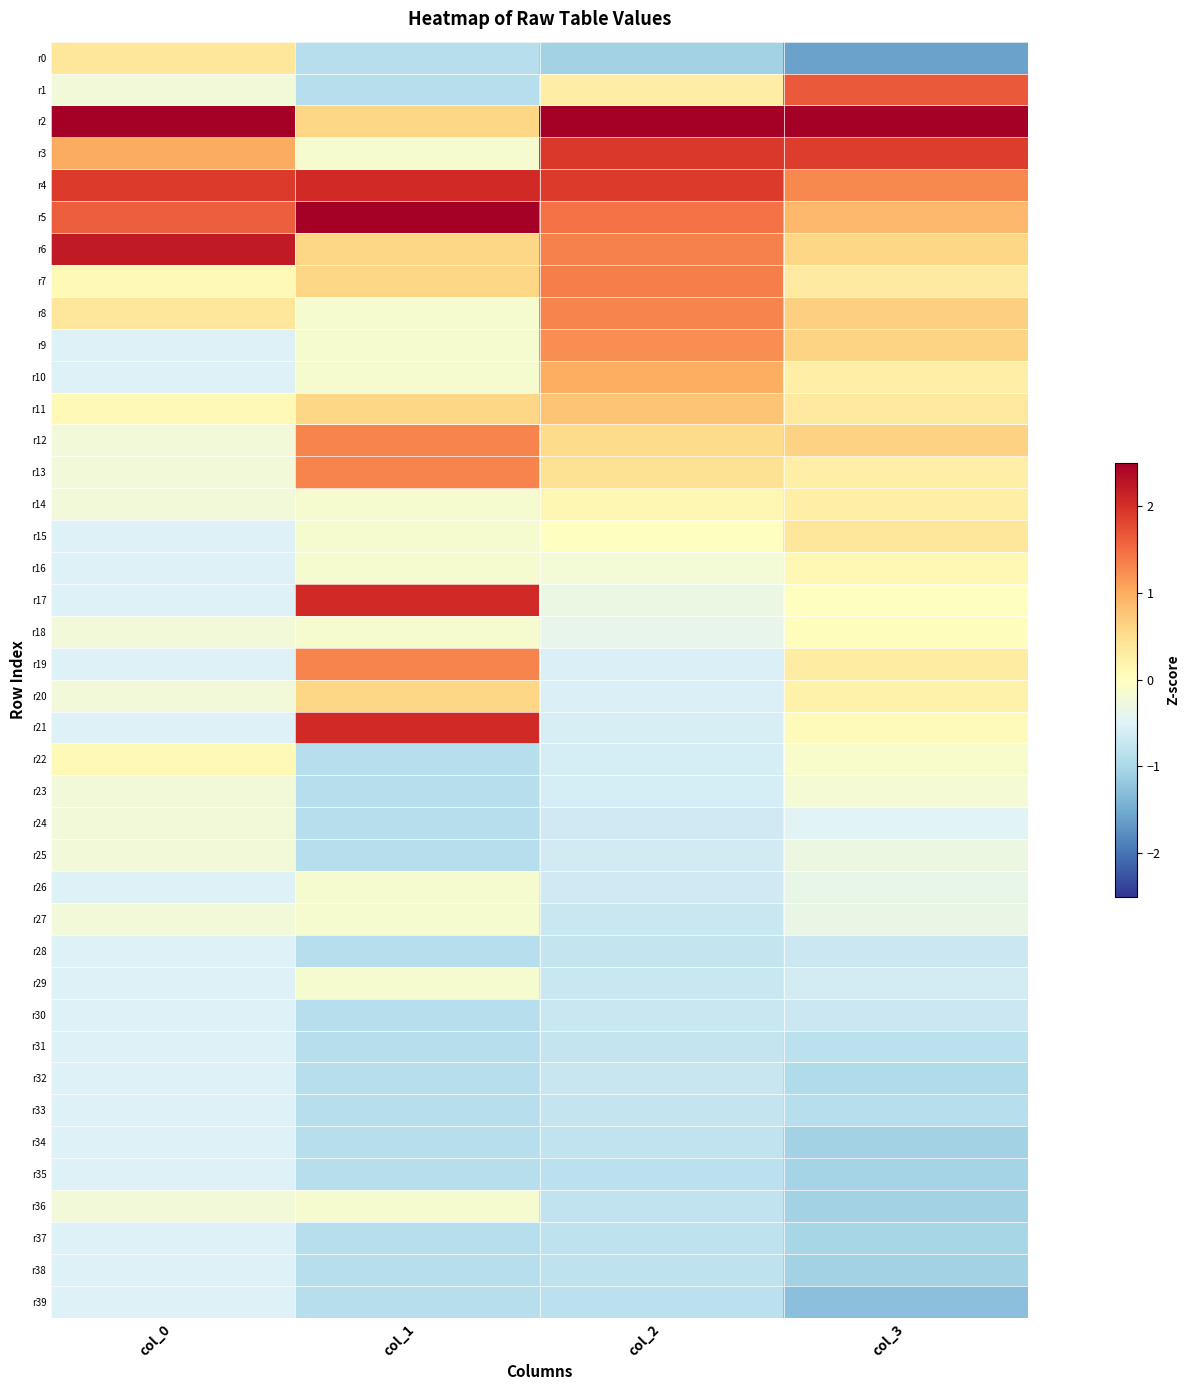

Reading left to right, list all the values displayed in this chart.

r0: col_0=0.4	col_1=-0.9	col_2=-1.1	col_3=-1.6
r1: col_0=-0.2	col_1=-0.9	col_2=0.3	col_3=1.6
r2: col_0=4.7	col_1=0.6	col_2=3.1	col_3=3.9
r3: col_0=1.0	col_1=-0.1	col_2=1.9	col_3=1.9
r4: col_0=1.9	col_1=2.1	col_2=1.9	col_3=1.3
r5: col_0=1.6	col_1=2.8	col_2=1.5	col_3=0.9
r6: col_0=2.2	col_1=0.6	col_2=1.3	col_3=0.6
r7: col_0=0.1	col_1=0.6	col_2=1.4	col_3=0.3
r8: col_0=0.4	col_1=-0.1	col_2=1.3	col_3=0.7
r9: col_0=-0.5	col_1=-0.1	col_2=1.2	col_3=0.6
r10: col_0=-0.5	col_1=-0.1	col_2=1.0	col_3=0.3
r11: col_0=0.1	col_1=0.6	col_2=0.8	col_3=0.3
r12: col_0=-0.2	col_1=1.3	col_2=0.5	col_3=0.6
r13: col_0=-0.2	col_1=1.3	col_2=0.5	col_3=0.3
r14: col_0=-0.2	col_1=-0.1	col_2=0.1	col_3=0.3
r15: col_0=-0.5	col_1=-0.1	col_2=0.0	col_3=0.4
r16: col_0=-0.5	col_1=-0.1	col_2=-0.2	col_3=0.1
r17: col_0=-0.5	col_1=2.1	col_2=-0.3	col_3=0.0
r18: col_0=-0.2	col_1=-0.1	col_2=-0.4	col_3=0.0
r19: col_0=-0.5	col_1=1.3	col_2=-0.5	col_3=0.3
r20: col_0=-0.2	col_1=0.6	col_2=-0.5	col_3=0.2
r21: col_0=-0.5	col_1=2.1	col_2=-0.6	col_3=0.1
r22: col_0=0.1	col_1=-0.9	col_2=-0.6	col_3=-0.1
r23: col_0=-0.2	col_1=-0.9	col_2=-0.6	col_3=-0.2
r24: col_0=-0.2	col_1=-0.9	col_2=-0.7	col_3=-0.5
r25: col_0=-0.2	col_1=-0.9	col_2=-0.6	col_3=-0.3
r26: col_0=-0.5	col_1=-0.1	col_2=-0.7	col_3=-0.4
r27: col_0=-0.2	col_1=-0.1	col_2=-0.7	col_3=-0.3
r28: col_0=-0.5	col_1=-0.9	col_2=-0.7	col_3=-0.7
r29: col_0=-0.5	col_1=-0.1	col_2=-0.7	col_3=-0.6
r30: col_0=-0.5	col_1=-0.9	col_2=-0.7	col_3=-0.7
r31: col_0=-0.5	col_1=-0.9	col_2=-0.8	col_3=-0.8
r32: col_0=-0.5	col_1=-0.9	col_2=-0.7	col_3=-1.0
r33: col_0=-0.5	col_1=-0.9	col_2=-0.7	col_3=-0.9
r34: col_0=-0.5	col_1=-0.9	col_2=-0.8	col_3=-1.1
r35: col_0=-0.5	col_1=-0.9	col_2=-0.8	col_3=-1.0
r36: col_0=-0.2	col_1=-0.1	col_2=-0.8	col_3=-1.1
r37: col_0=-0.5	col_1=-0.9	col_2=-0.8	col_3=-1.0
r38: col_0=-0.5	col_1=-0.9	col_2=-0.8	col_3=-1.1
r39: col_0=-0.5	col_1=-0.9	col_2=-0.8	col_3=-1.3